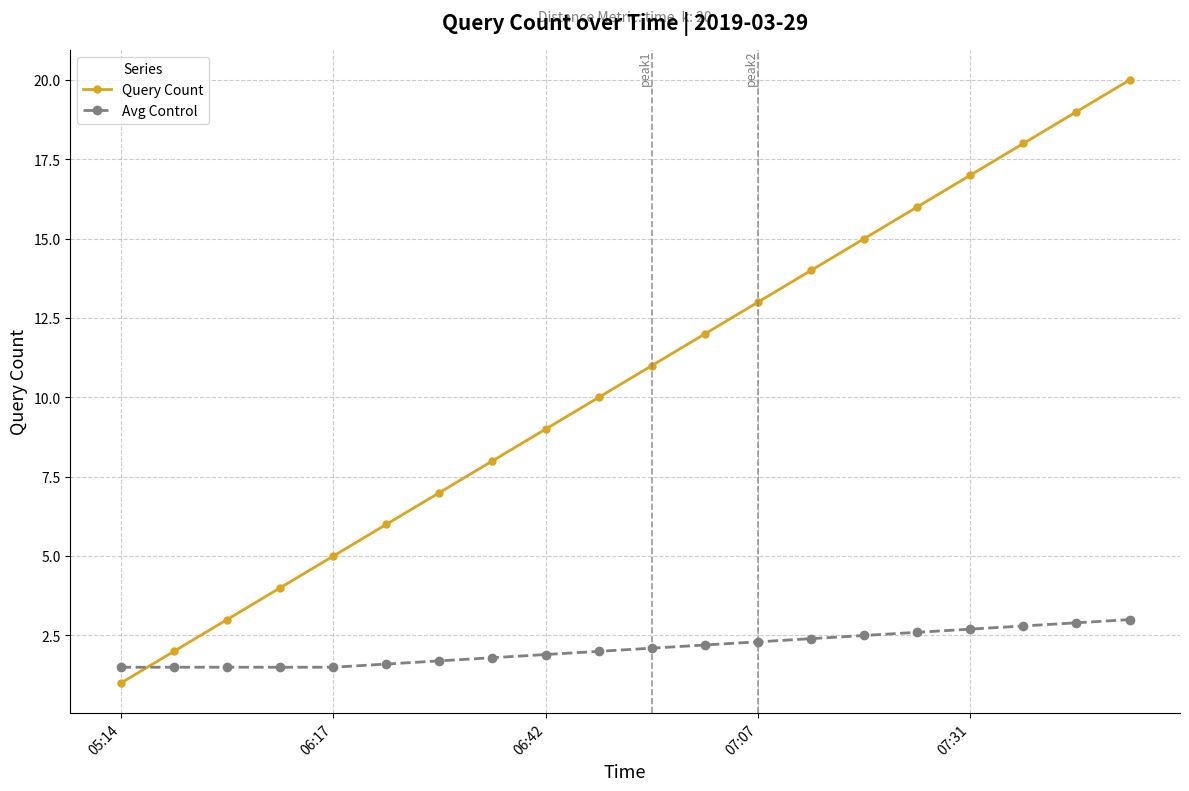

List the series in order of their peak value, lowest first.

Avg Control, Query Count